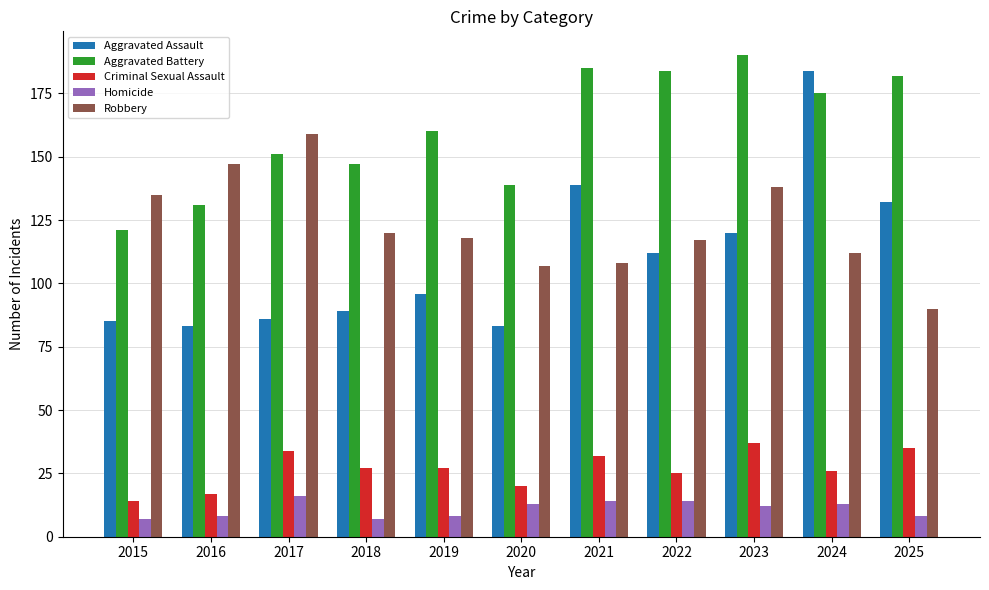

What is the spread (max minus min) of values at 2022?

170